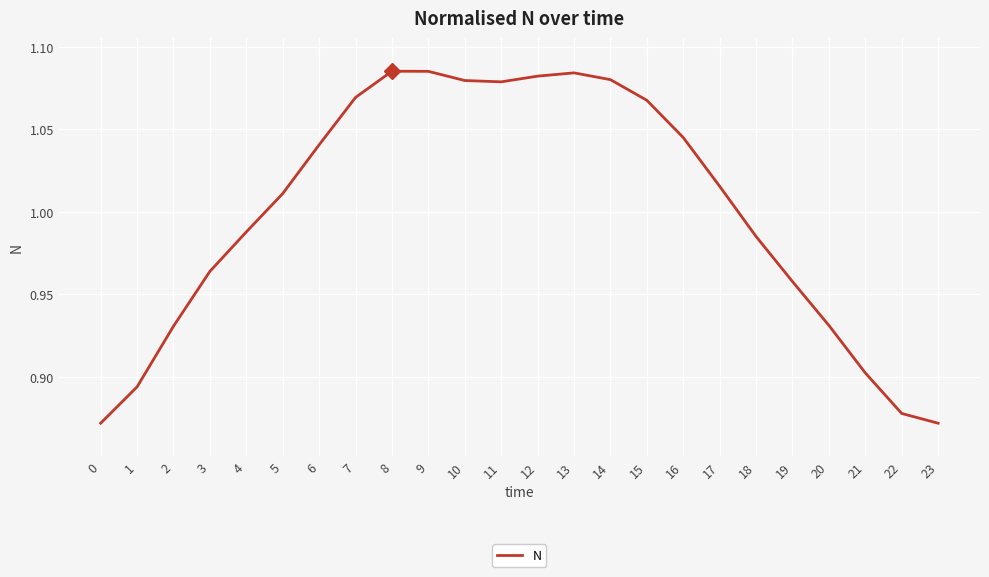

Which has a higher value, 2 or 19?

19